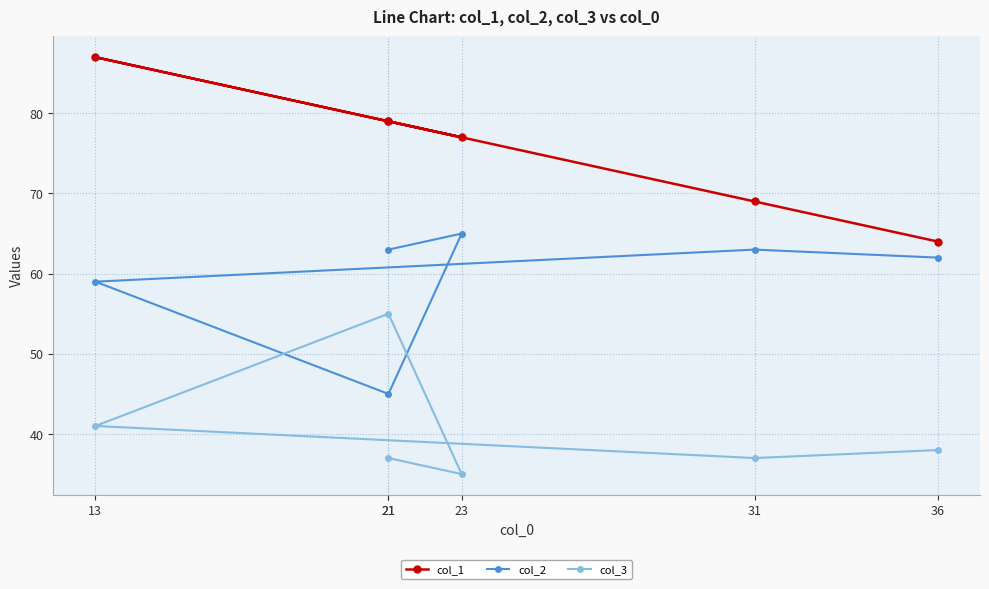

At which category is the sum across all series the highest?

13